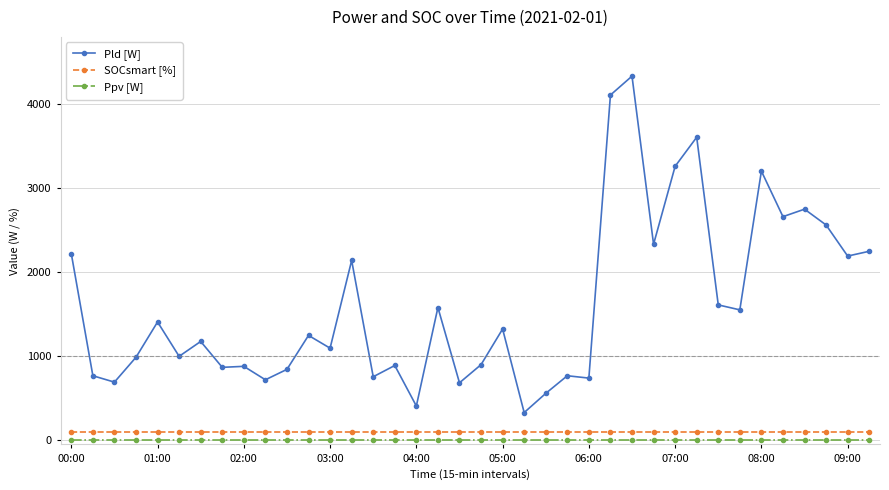

True or false: Ppv [W] and Pld [W] cross at least once.

False